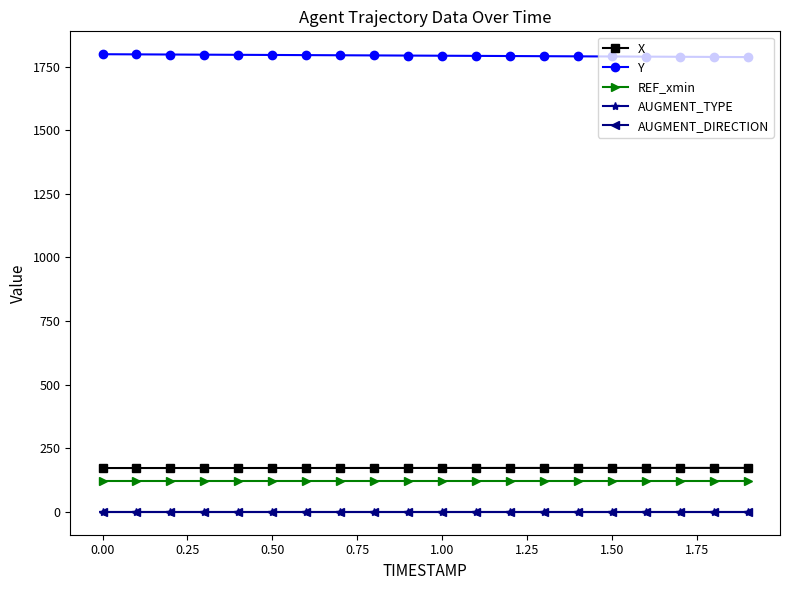

What is the sum of all REF_xmin values?

2411.6